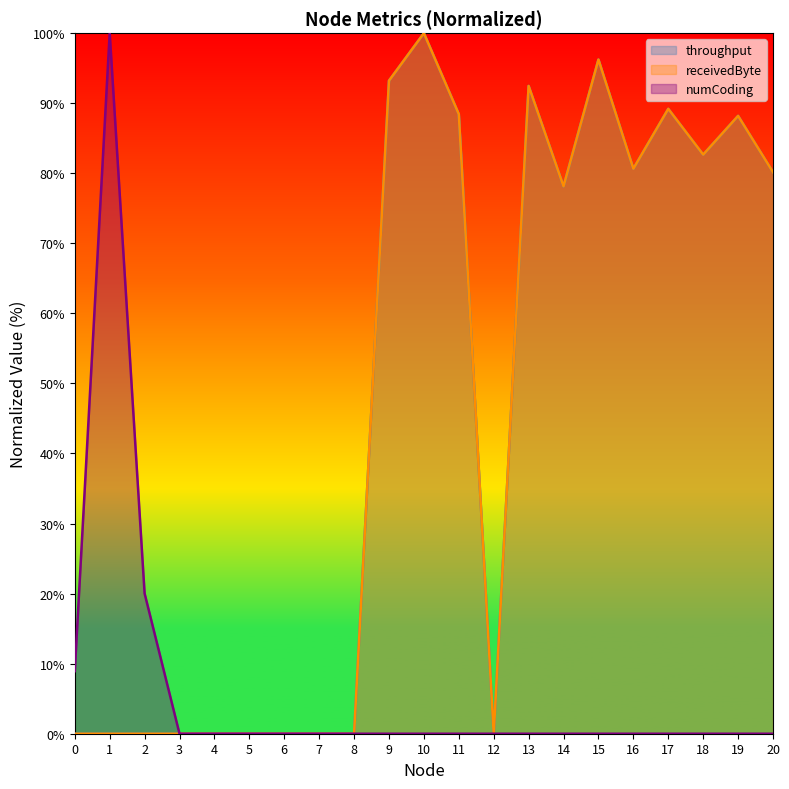

Does the chart display data point markers on the line(s)?

No